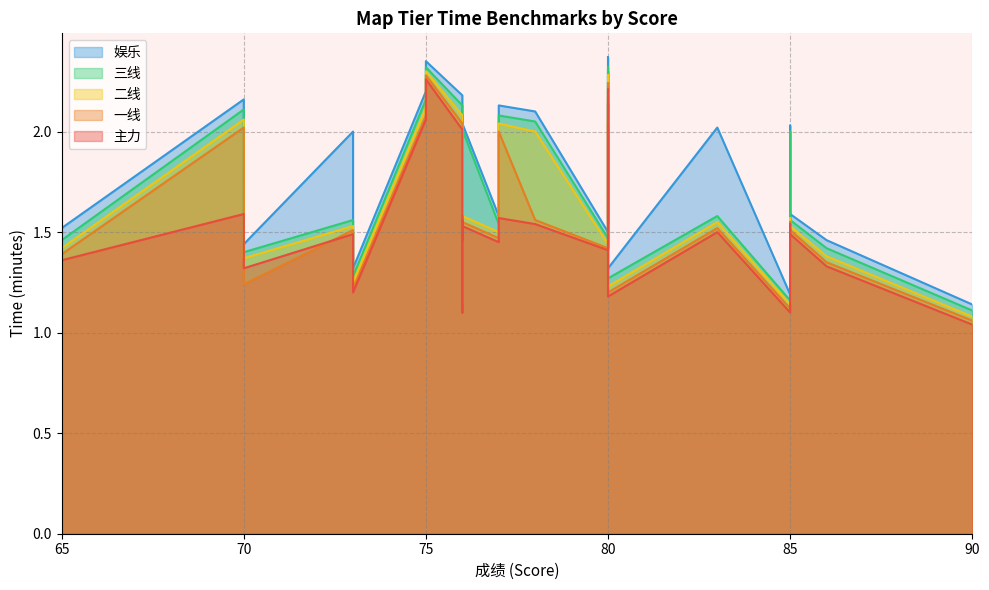

What is the minimum value shown in the chart?

1.0